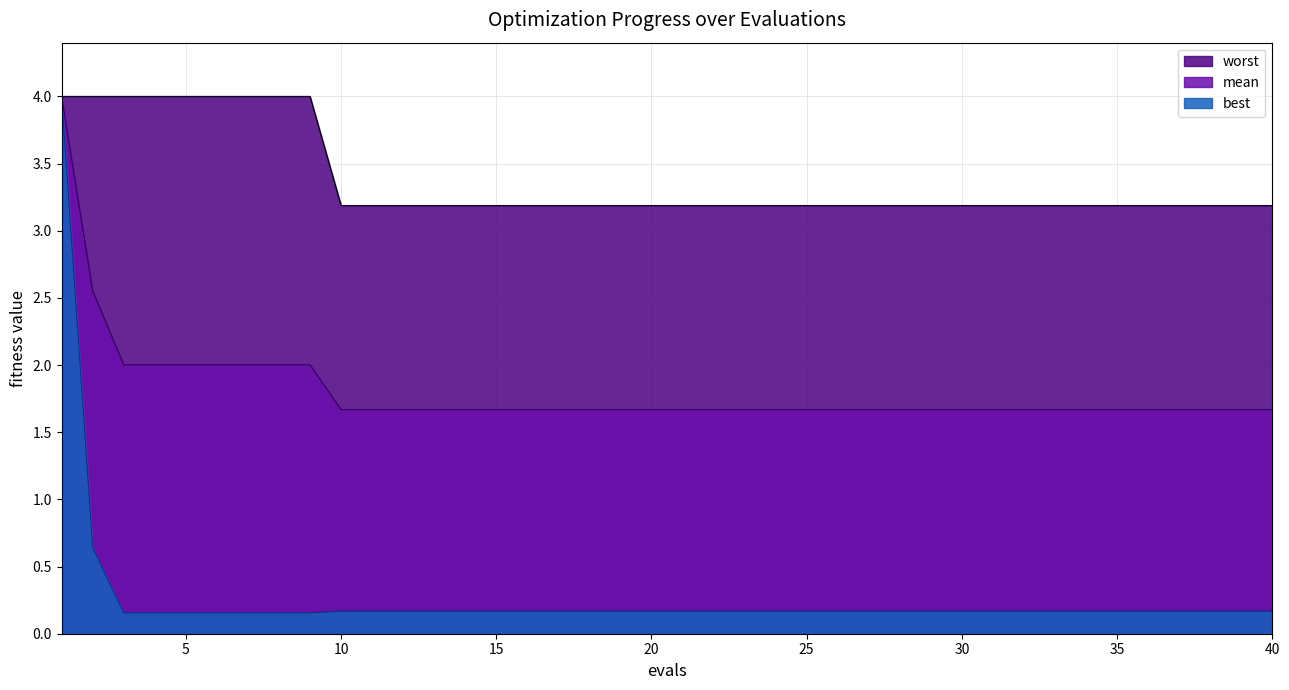

True or false: best and worst cross at least once.

False